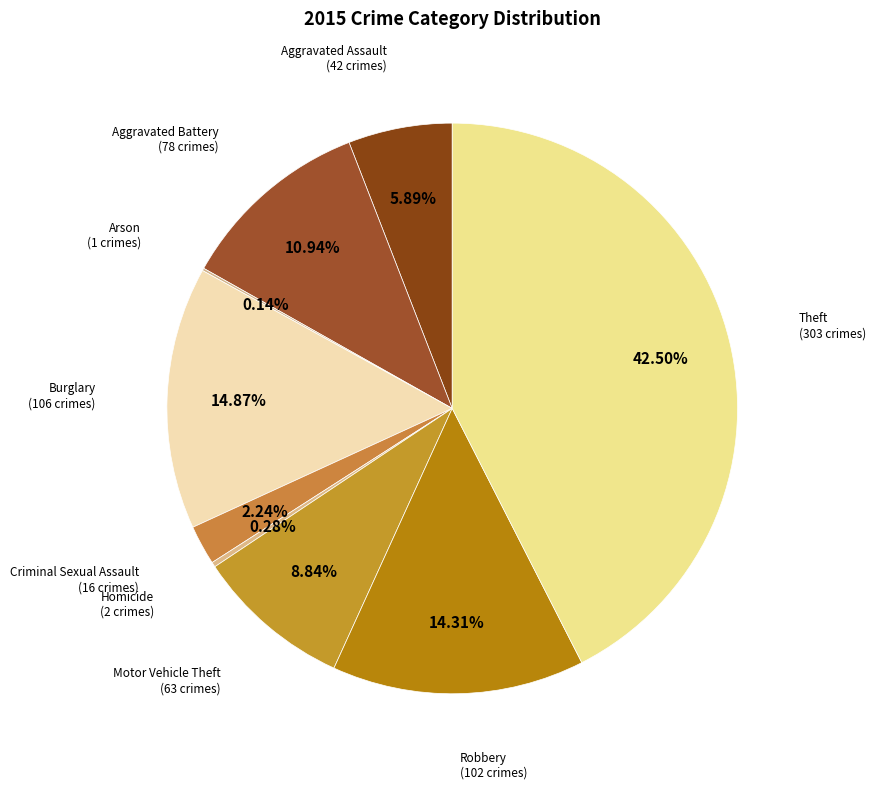

Does any single category account for the majority?

No